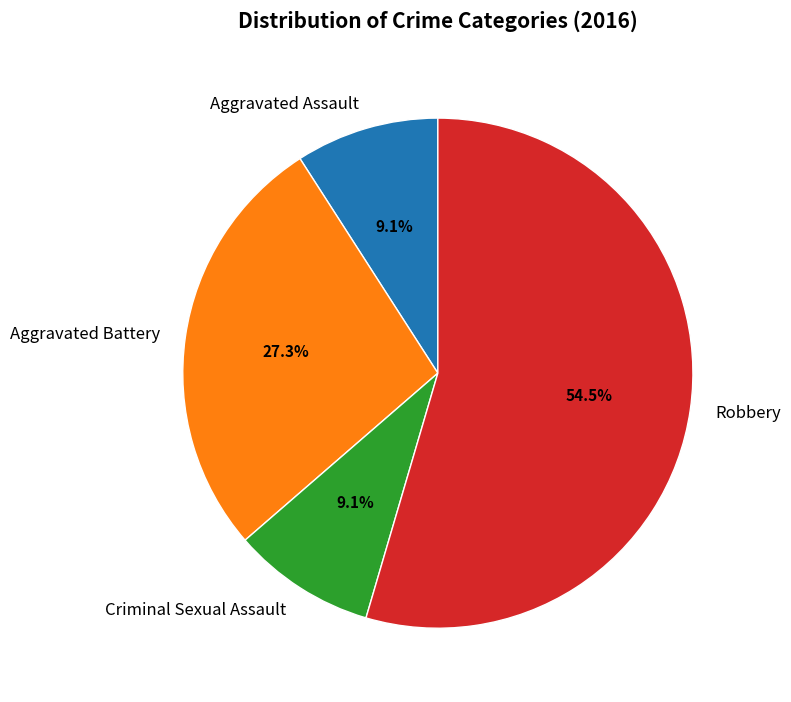

True or false: Aggravated Battery accounts for 27% of the total.

True